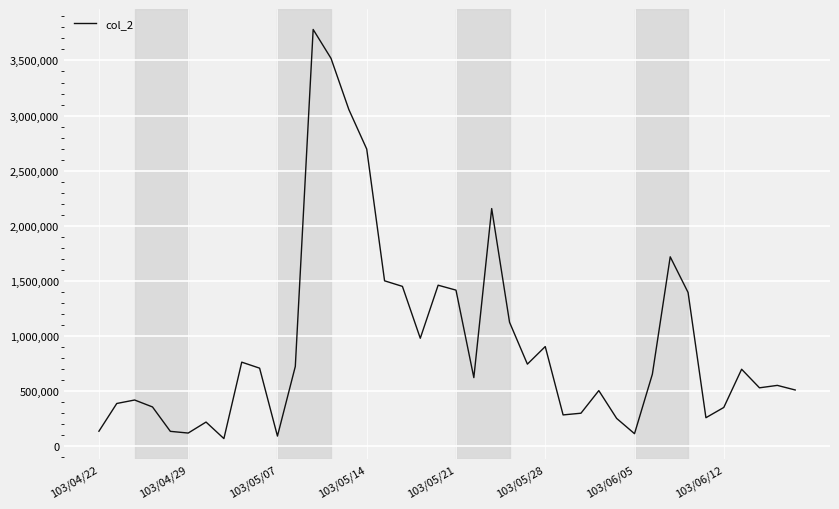

What is the difference between the maximum and minimum values?

3710550